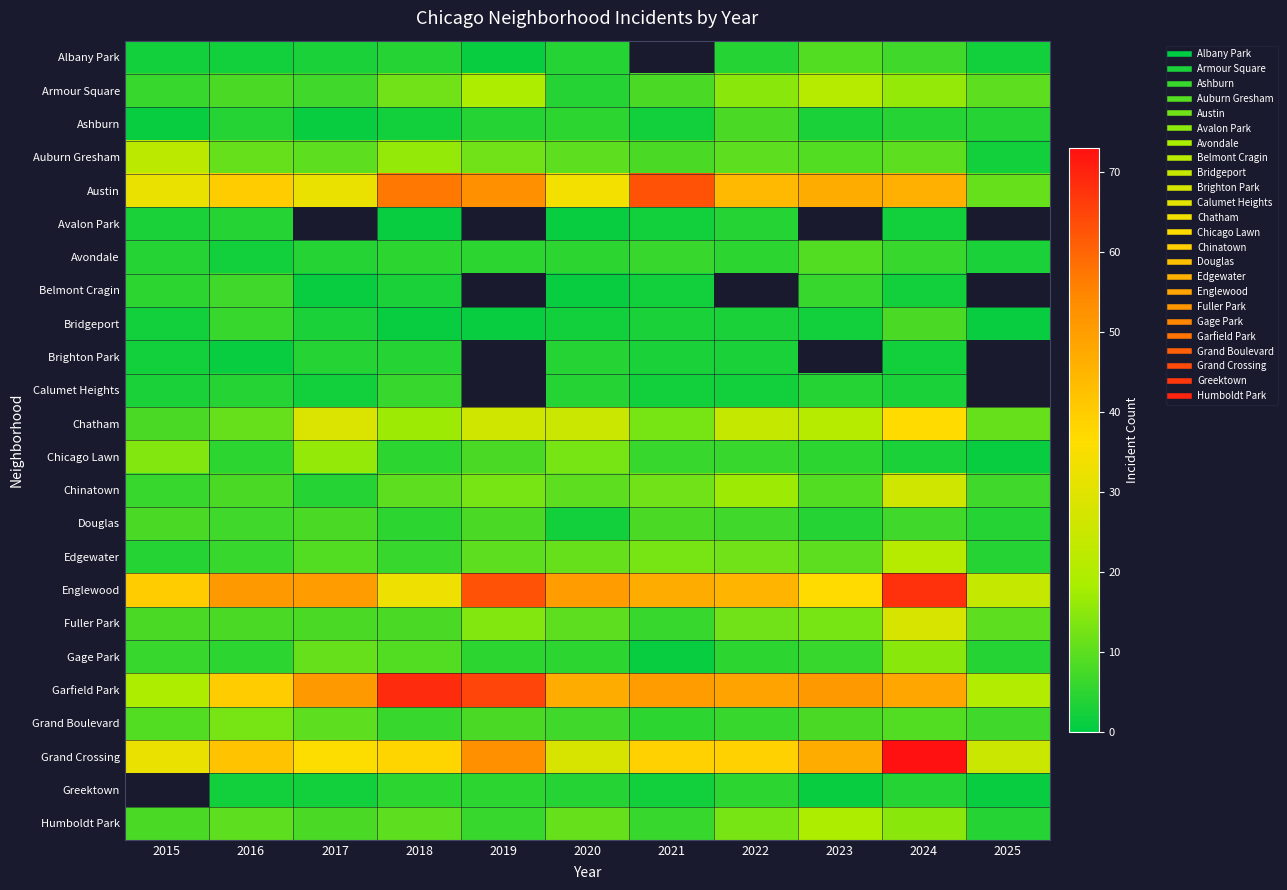

What is the sum of all Fuller Park values?

125.0